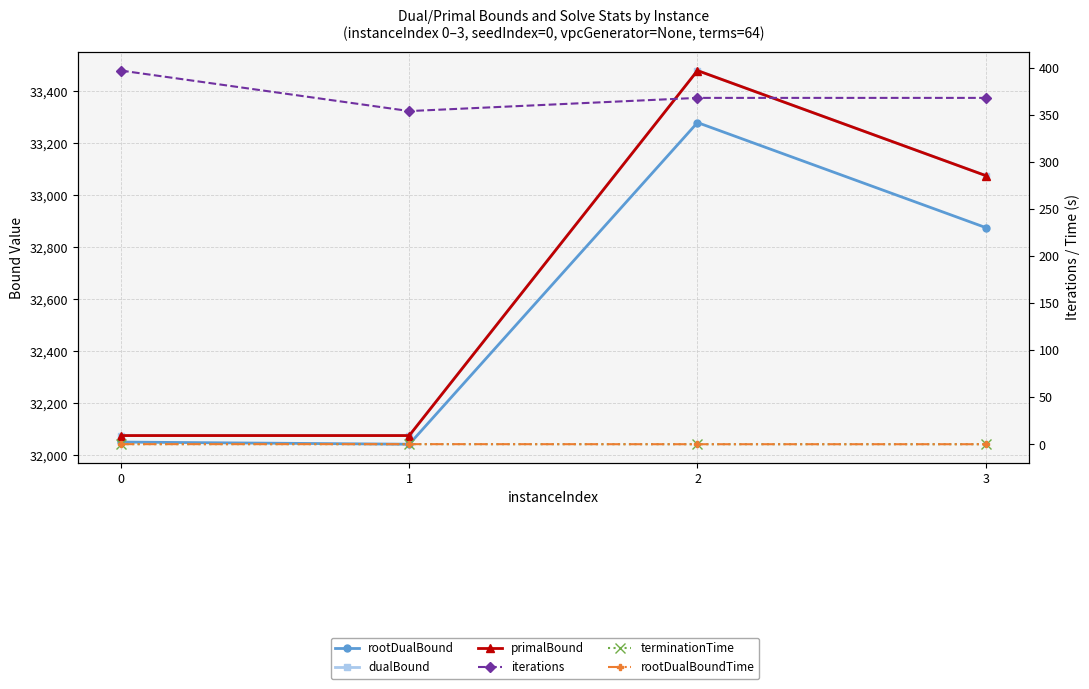

Does the chart display data point markers on the line(s)?

Yes